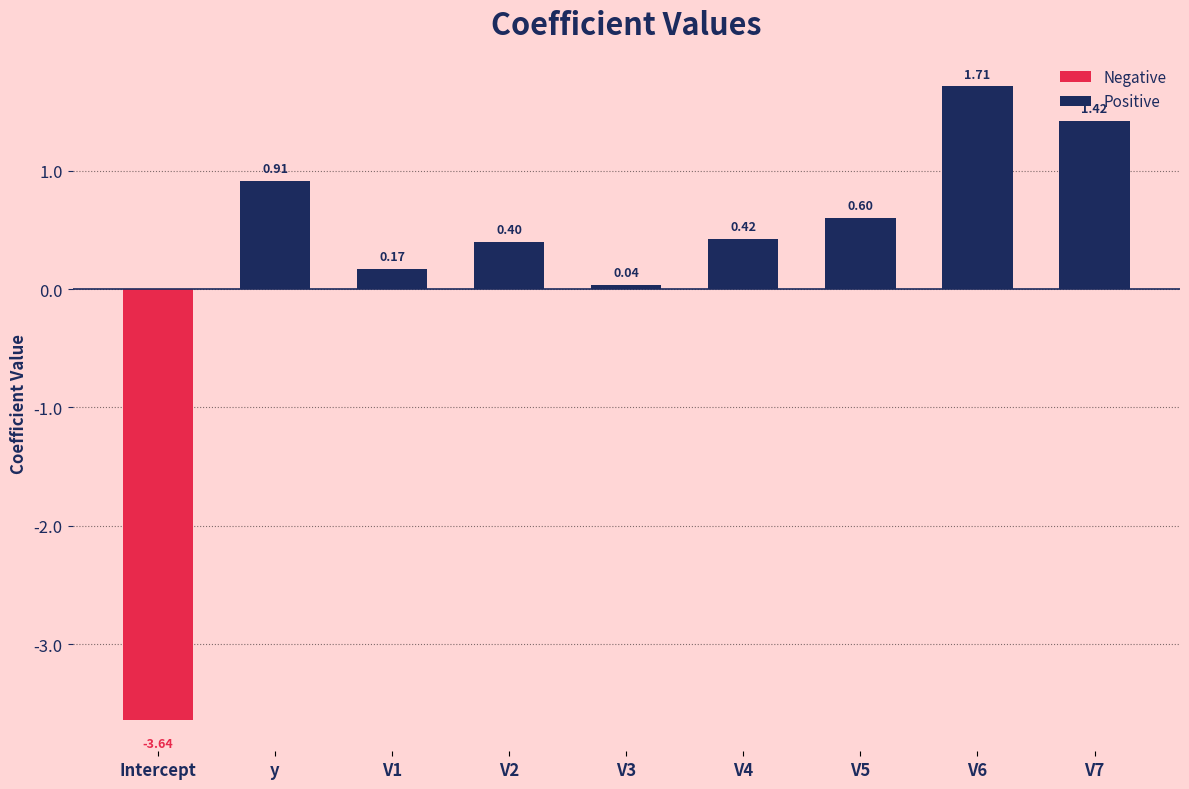

What is the sum of all Positive values?

5.7